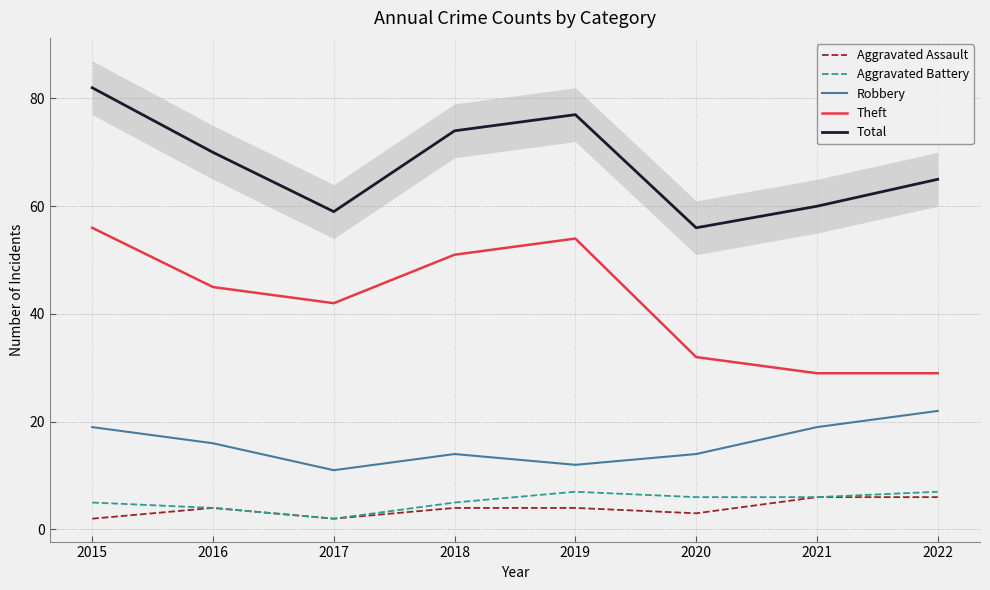

Rank the series by their maximum value, from highest to lowest.

Total, Theft, Robbery, Aggravated Battery, Aggravated Assault